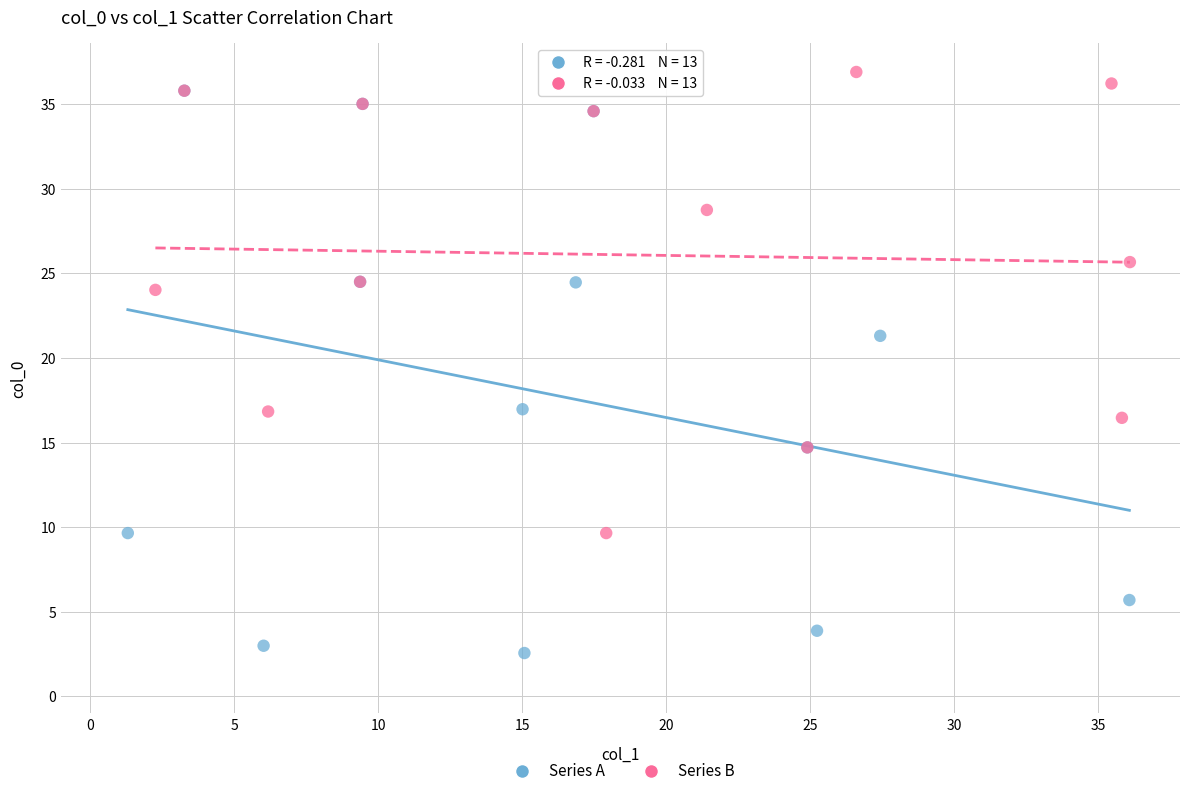

Which series contains the lowest Y value?

Series A